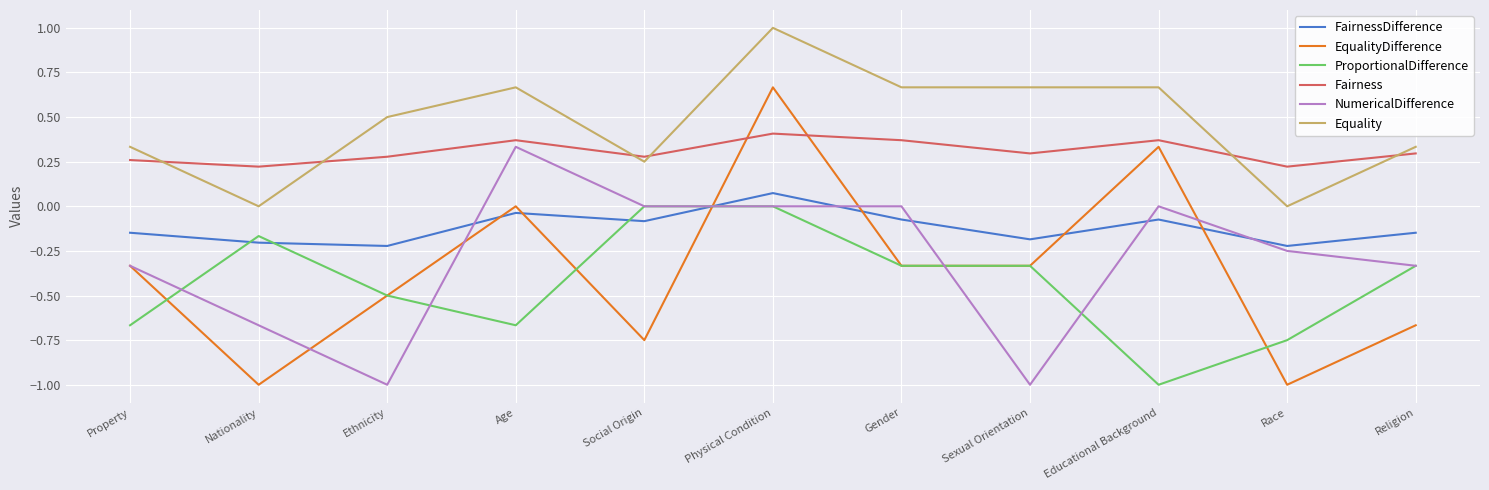

What is the minimum value shown in the chart?

-1.0